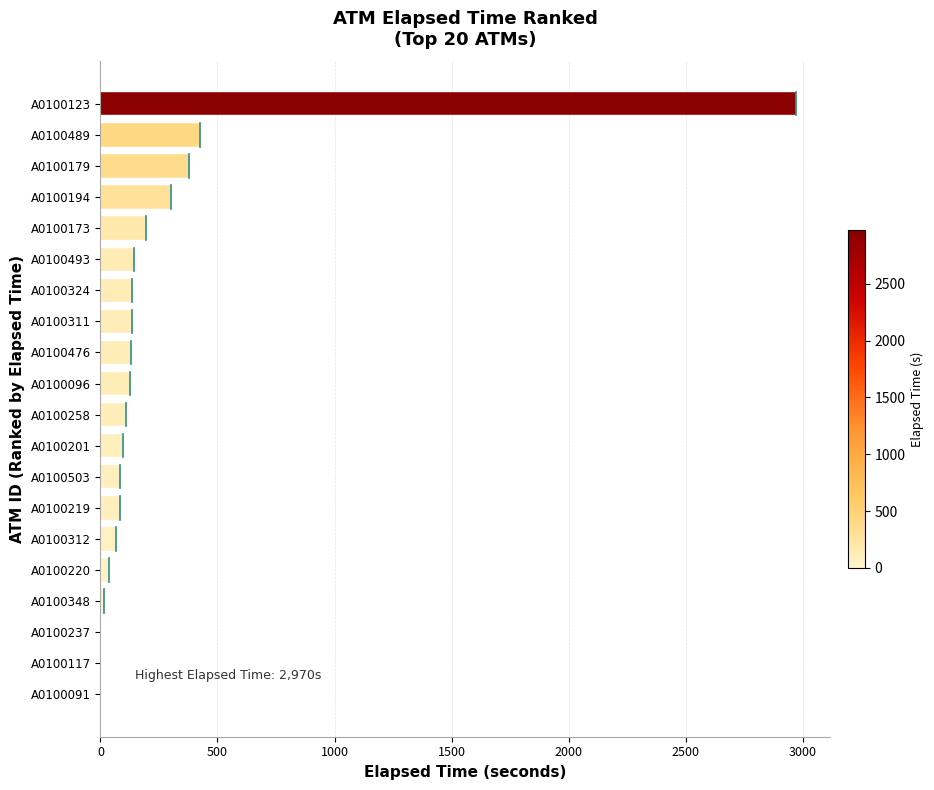

The chart shows a value of 0 at A0100117. True or false?

True